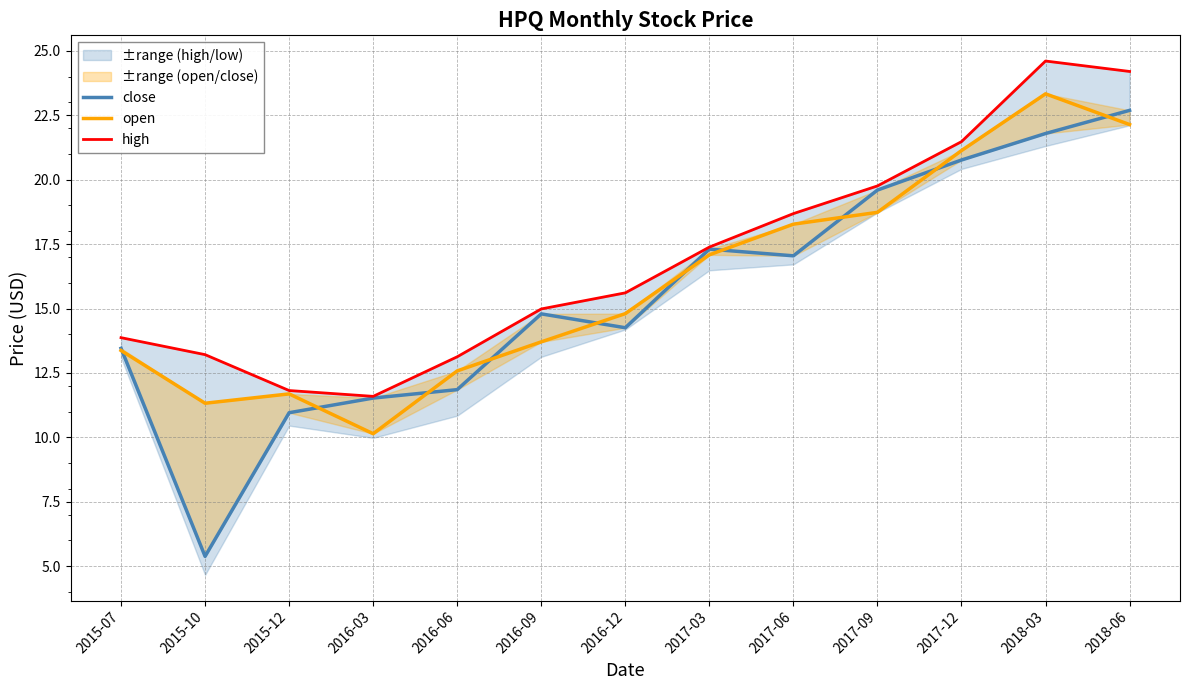

What is the value of the open point at the 6th from the left?

13.7